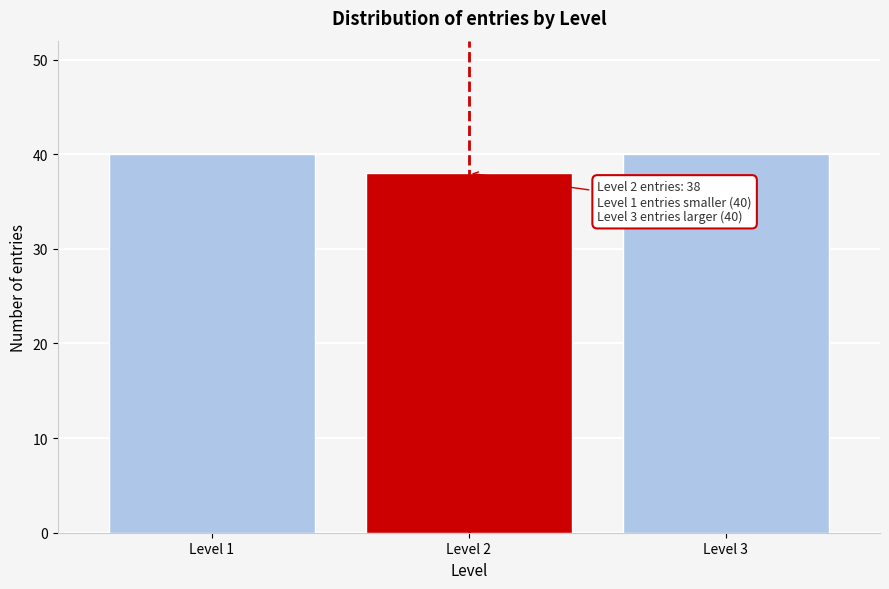

Reading right to left, extract all data points from this chart.

40	38	40